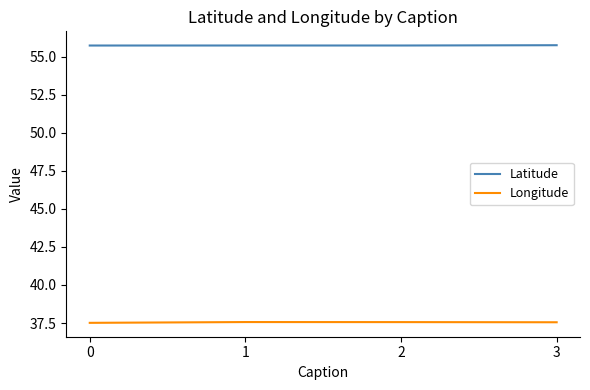

Rank the series by their maximum value, from highest to lowest.

Latitude, Longitude